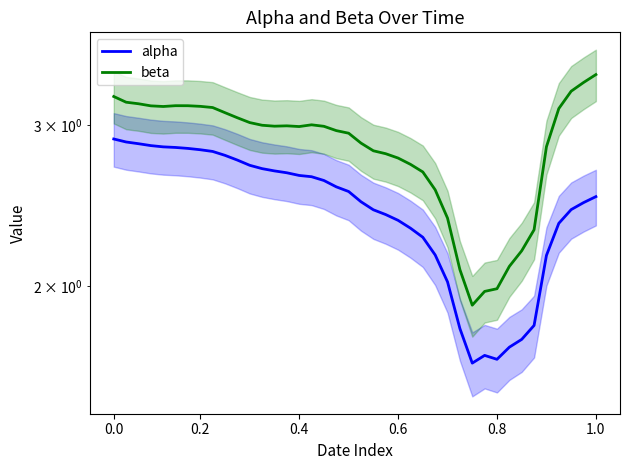

In alpha, how many points are higher than both neighbors (excluding endpoints)?

1